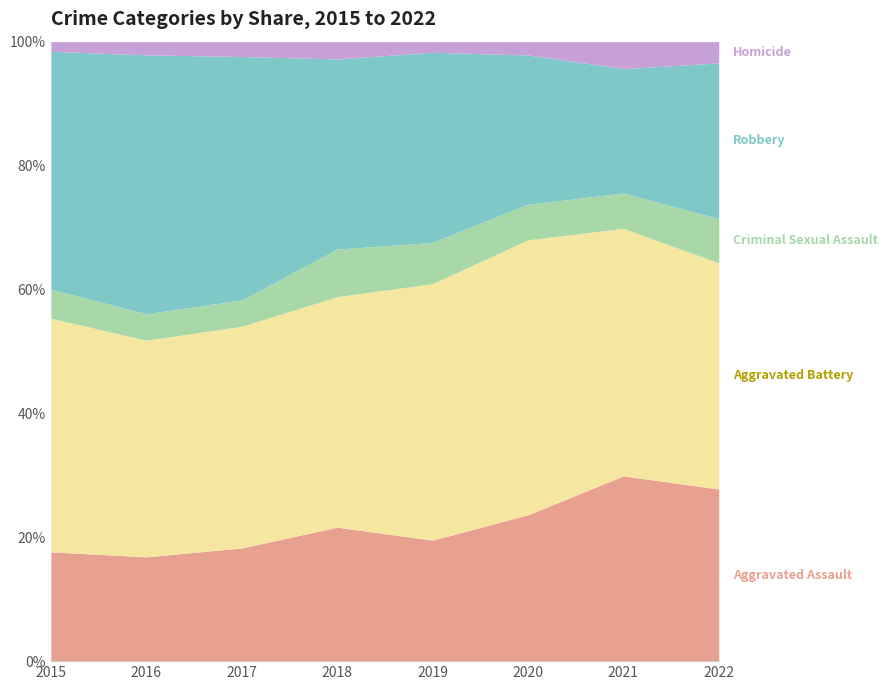

Which series has the largest total across all categories?

Aggravated Battery